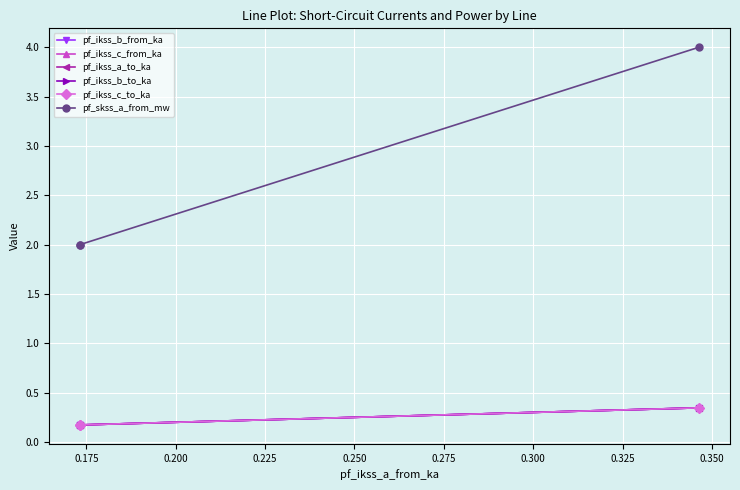

Rank the series by their maximum value, from lowest to highest.

pf_ikss_b_from_ka, pf_ikss_b_to_ka, pf_ikss_a_to_ka, pf_ikss_c_to_ka, pf_ikss_c_from_ka, pf_skss_a_from_mw